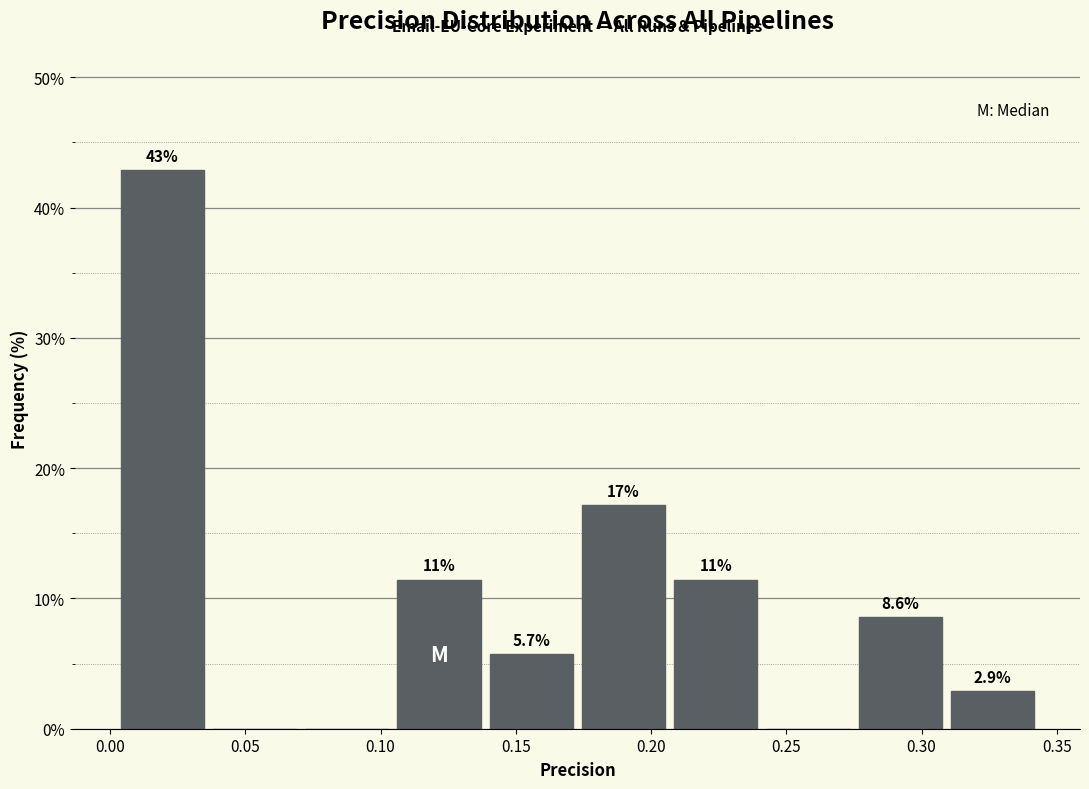

Which range on the x-axis has the tallest bar?

0.000 to 0.035